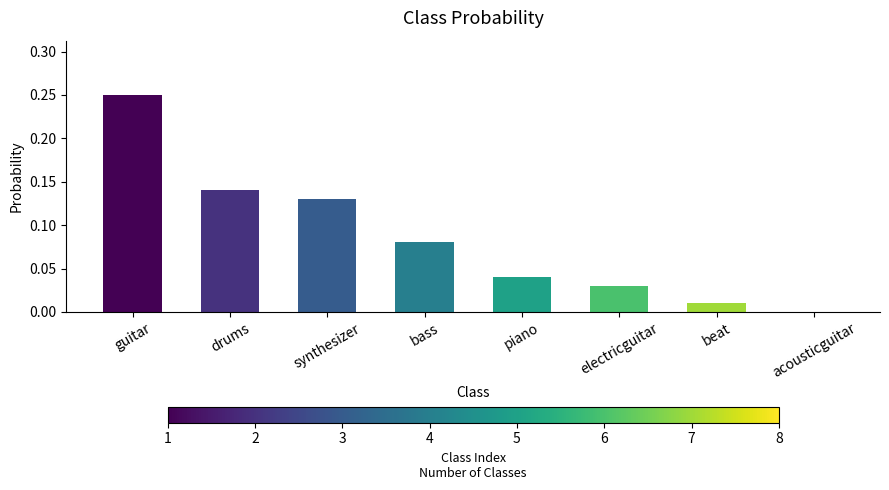

The value at piano is 0.0. True or false?

True